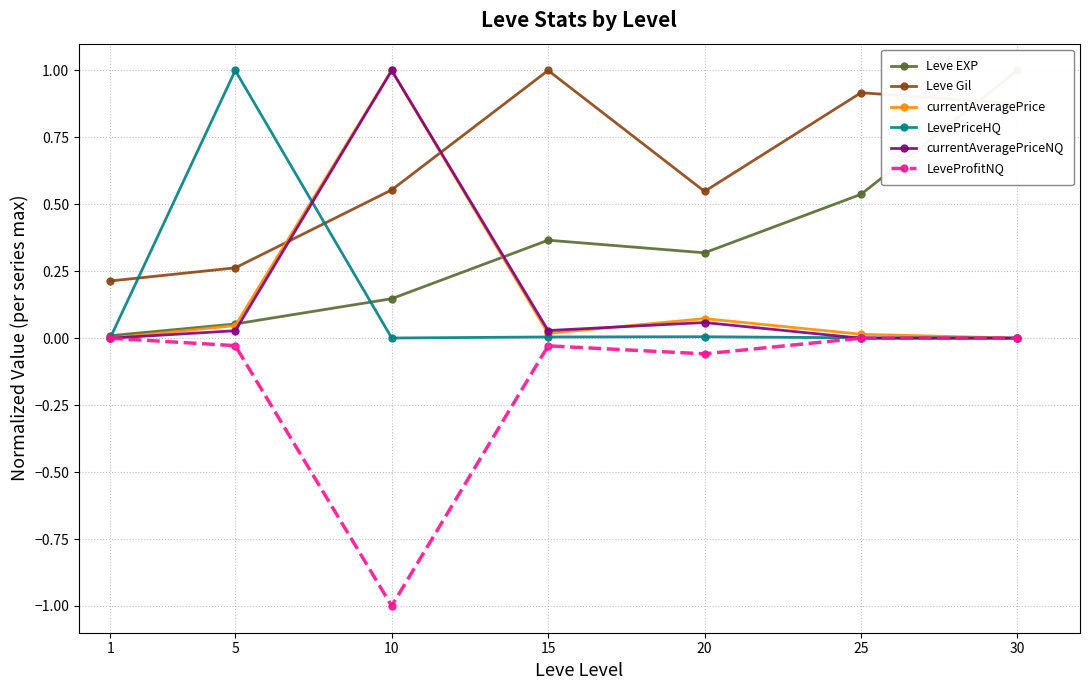

True or false: Leve EXP and LeveProfitNQ cross at least once.

False